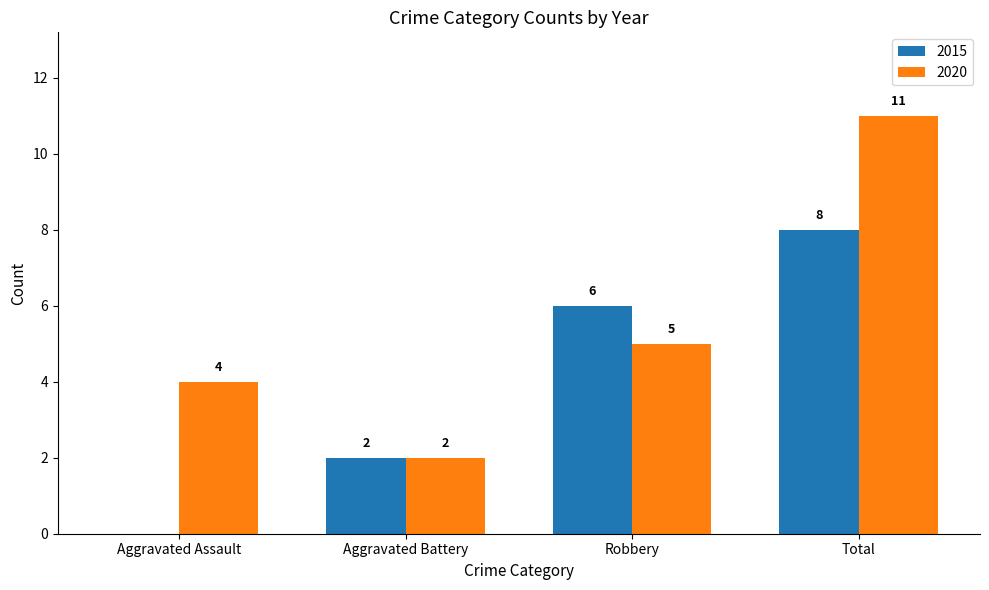

Is the value of 2020 at Total greater than the value of 2015 at Robbery?

Yes